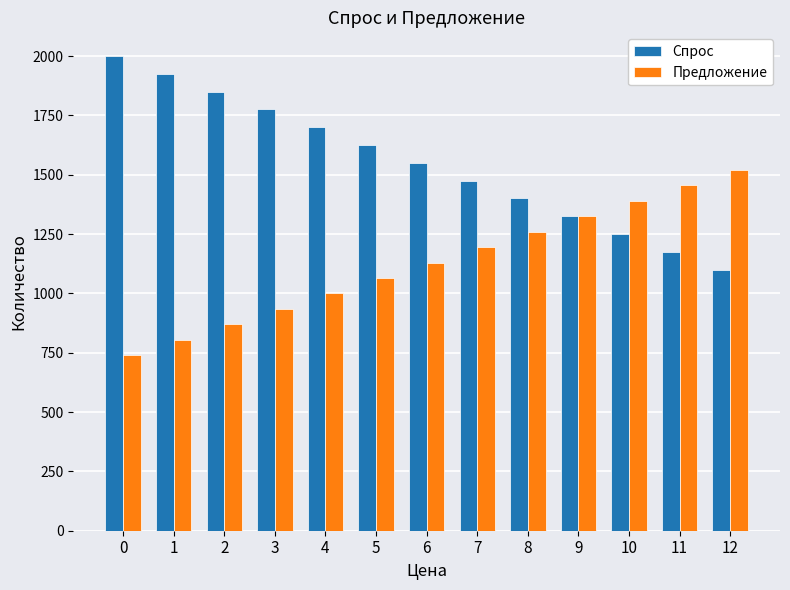

What is the sum of all Спрос values?

20150